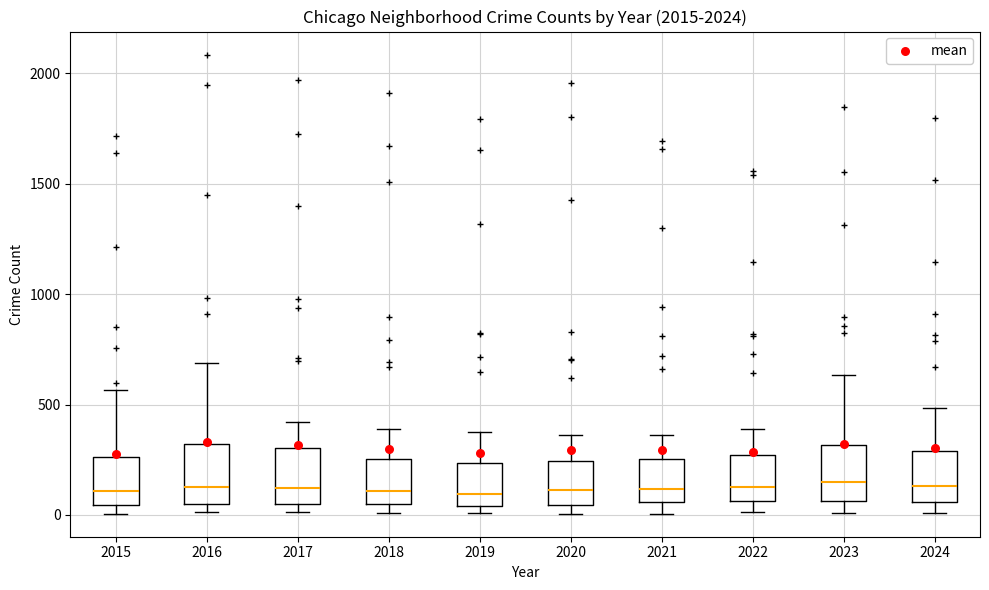

Reading left to right, read every box against the y-axis: the position of its median line, the range the box covers, and the ends of its whiskers. The values are not printed on the chart, so give them approximately, as read against the axis.

2015: median 100, box 50 to 250, whiskers 0 to 550
2016: median 150, box 50 to 300, whiskers 0 to 700
2017: median 100, box 50 to 300, whiskers 0 to 400
2018: median 100, box 50 to 250, whiskers 0 to 400
2019: median 100, box 50 to 250, whiskers 0 to 400
2020: median 100, box 50 to 250, whiskers 0 to 350
2021: median 100, box 50 to 250, whiskers 0 to 350
2022: median 100, box 50 to 250, whiskers 0 to 400
2023: median 150, box 50 to 300, whiskers 0 to 650
2024: median 150, box 50 to 300, whiskers 0 to 500